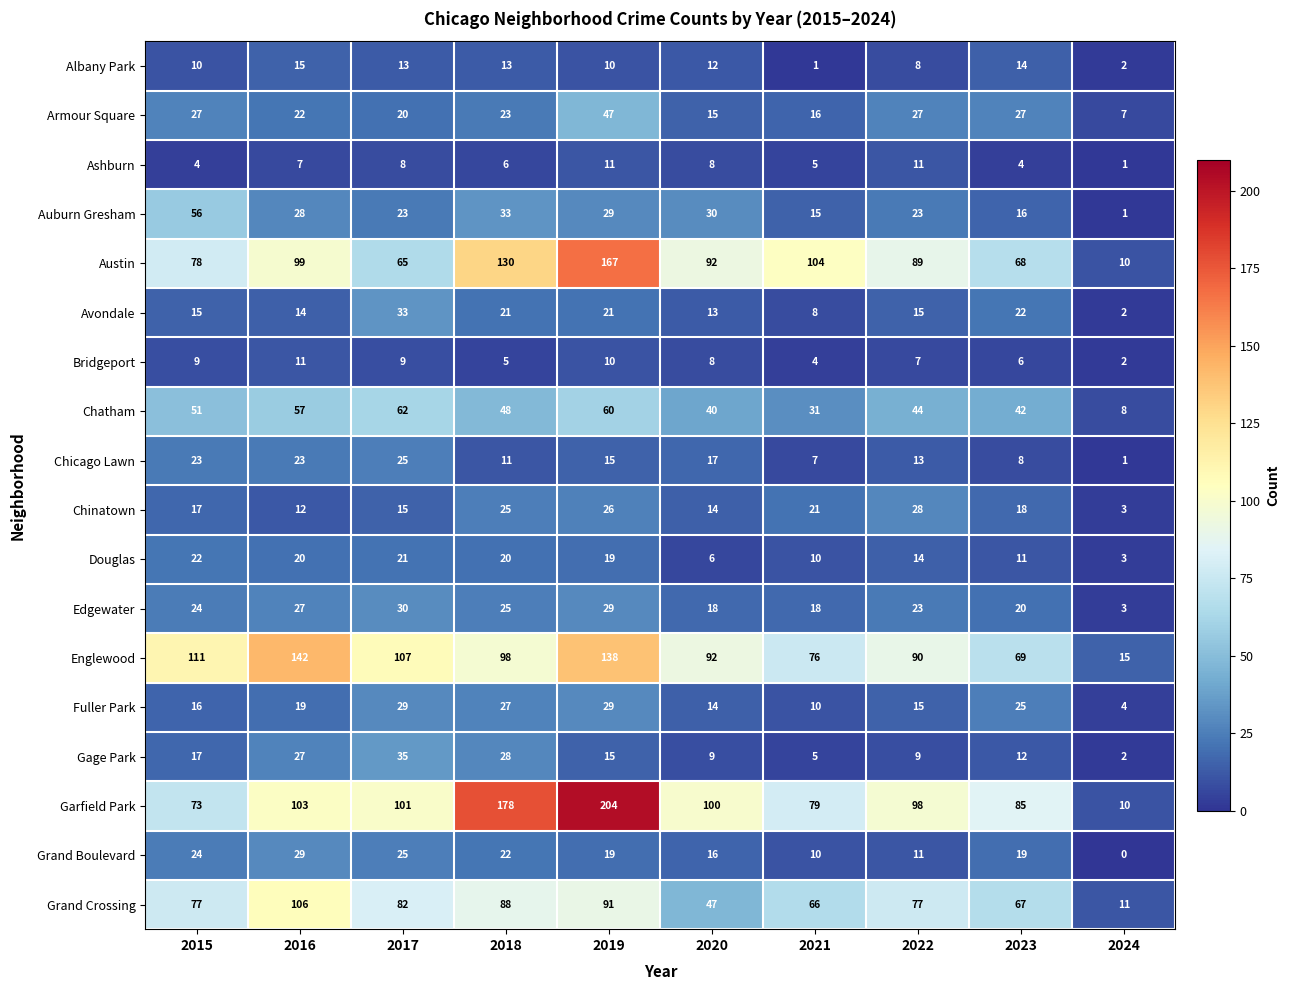

Which category has the lowest value across all series?

2024